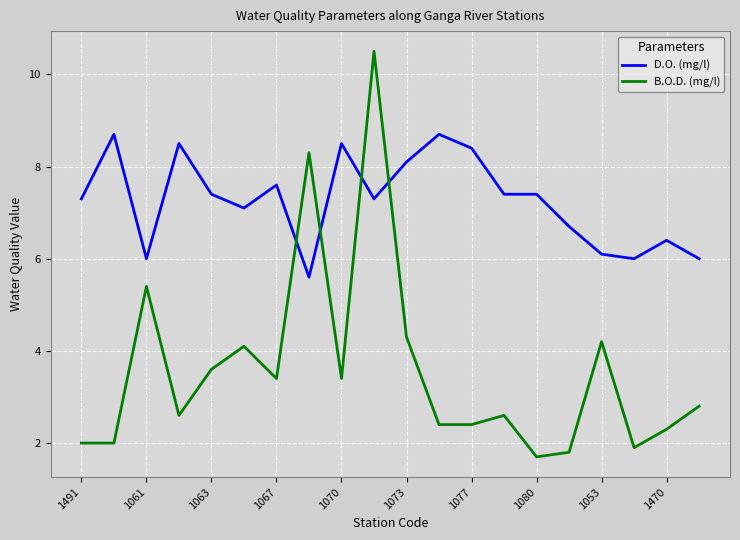

Which series has the largest range (max minus min)?

B.O.D. (mg/l)